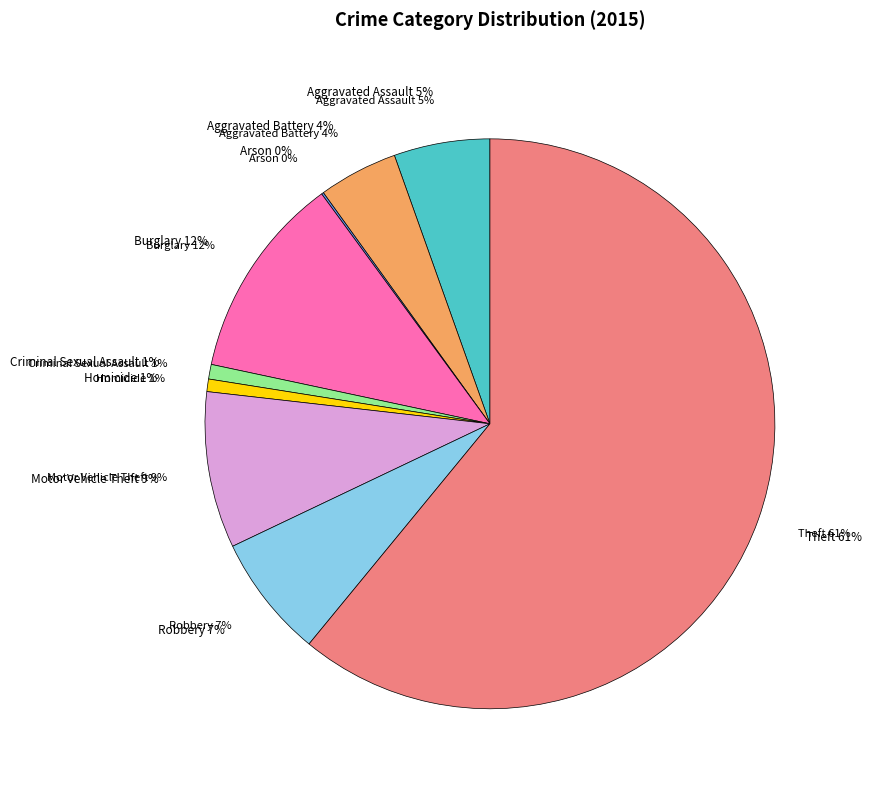

How many slices are in this pie chart?

9